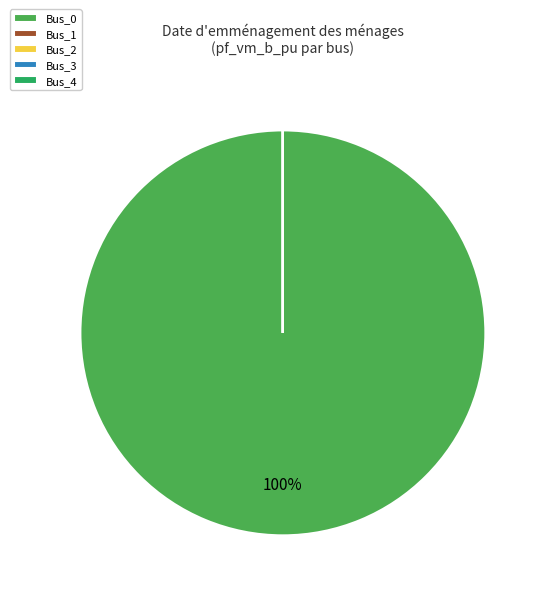

To the nearest percent, what is the average slice percentage?

20%